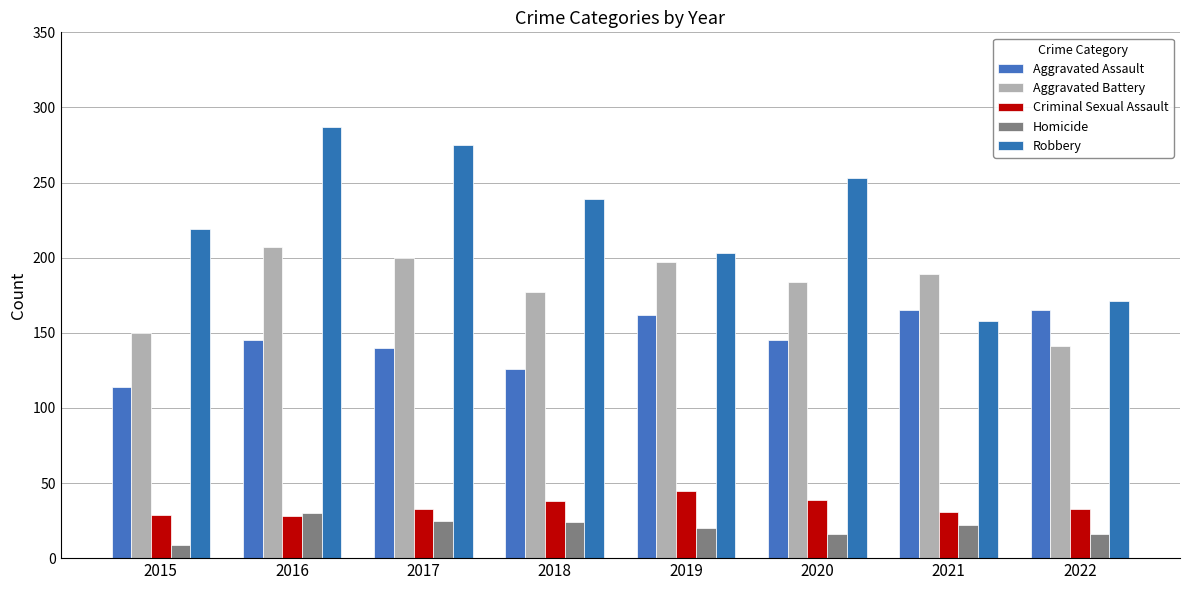

What is the approximate value of Aggravated Battery at 2022?

141